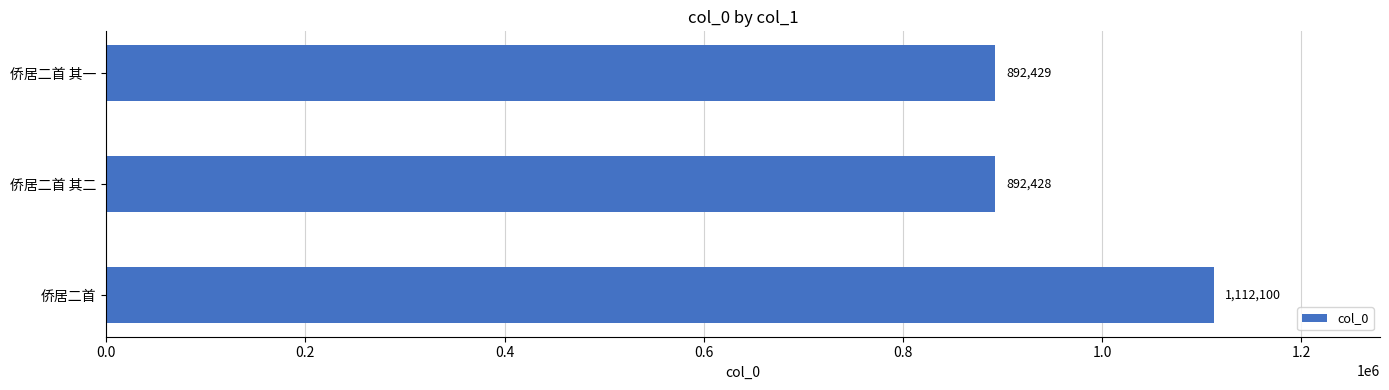

What is the sum of all values?

2896957